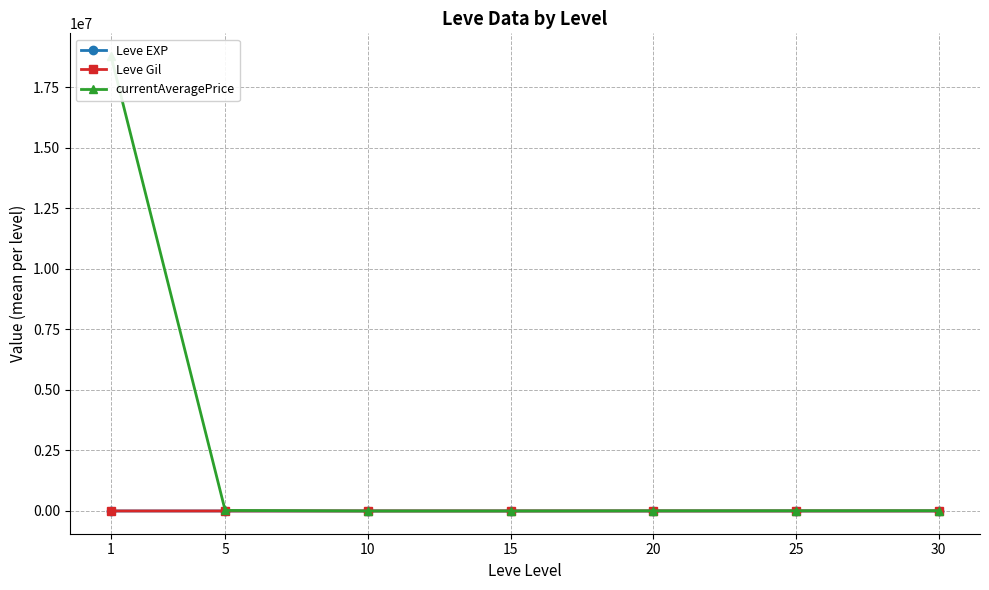

How many interior local valleys does the currentAveragePrice series have?

1